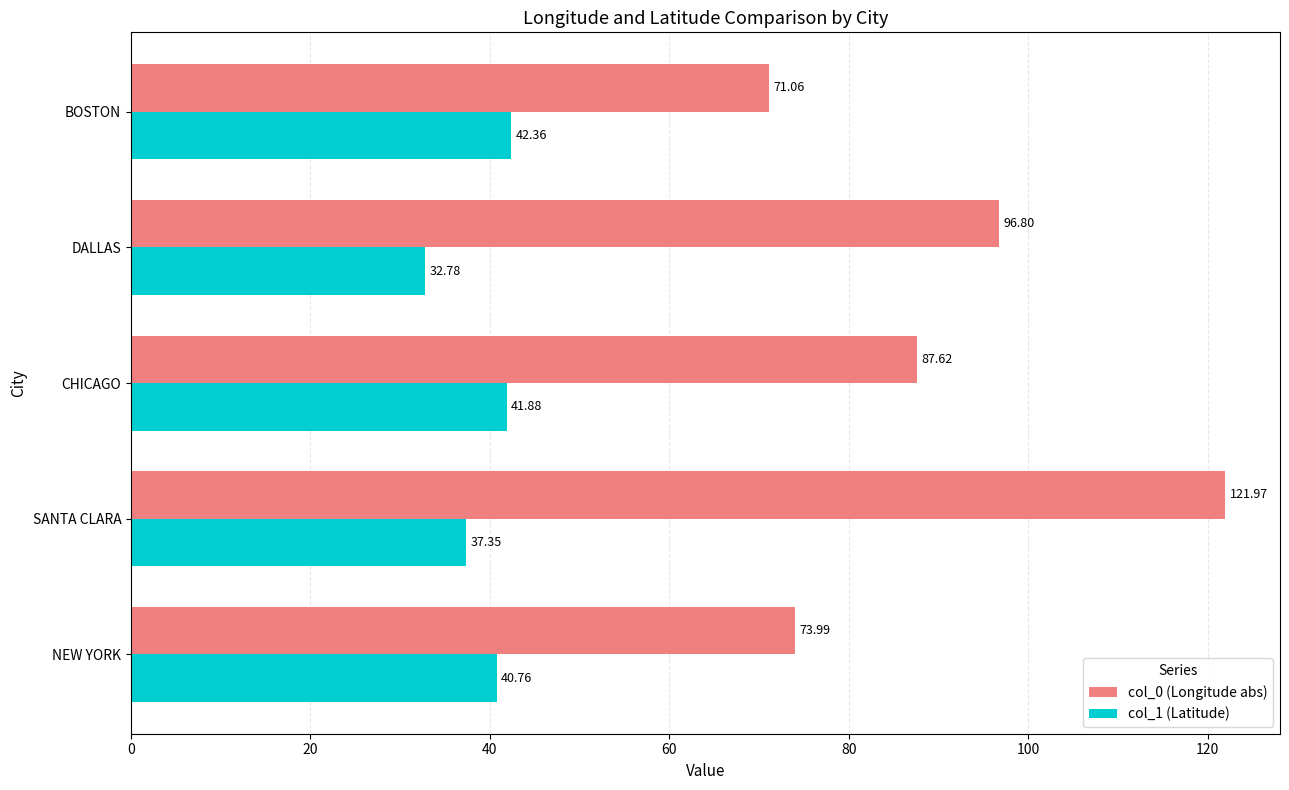

Rank the series by their maximum value, from highest to lowest.

col_0 (Longitude abs), col_1 (Latitude)